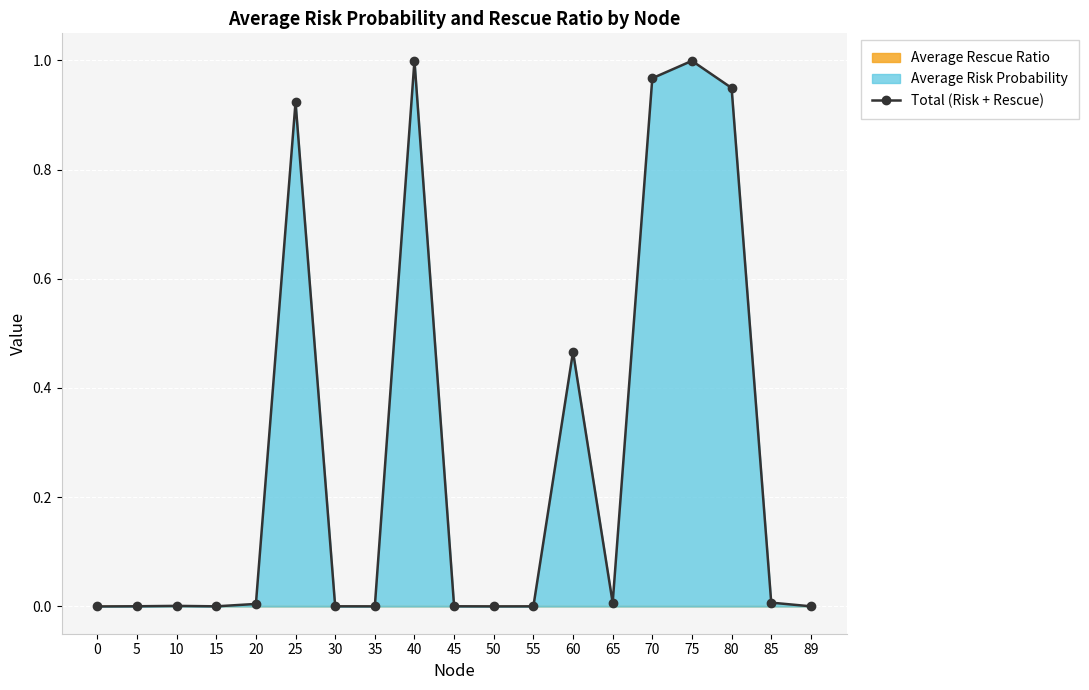

The chart shows a value of 0.0 at 85. True or false?

False